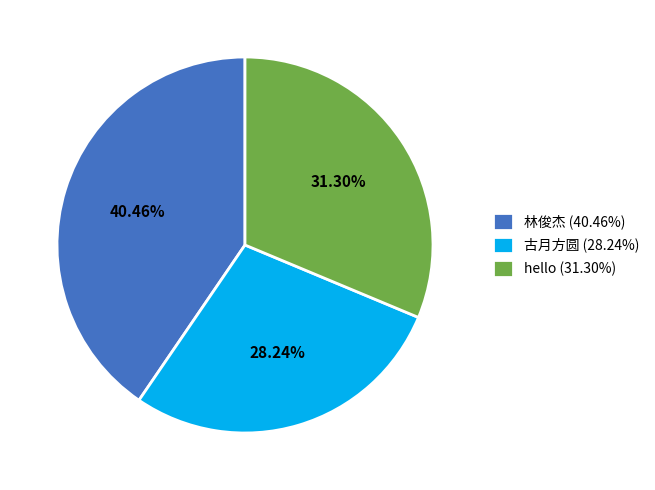

To the nearest percent, what is the average slice percentage?

33%